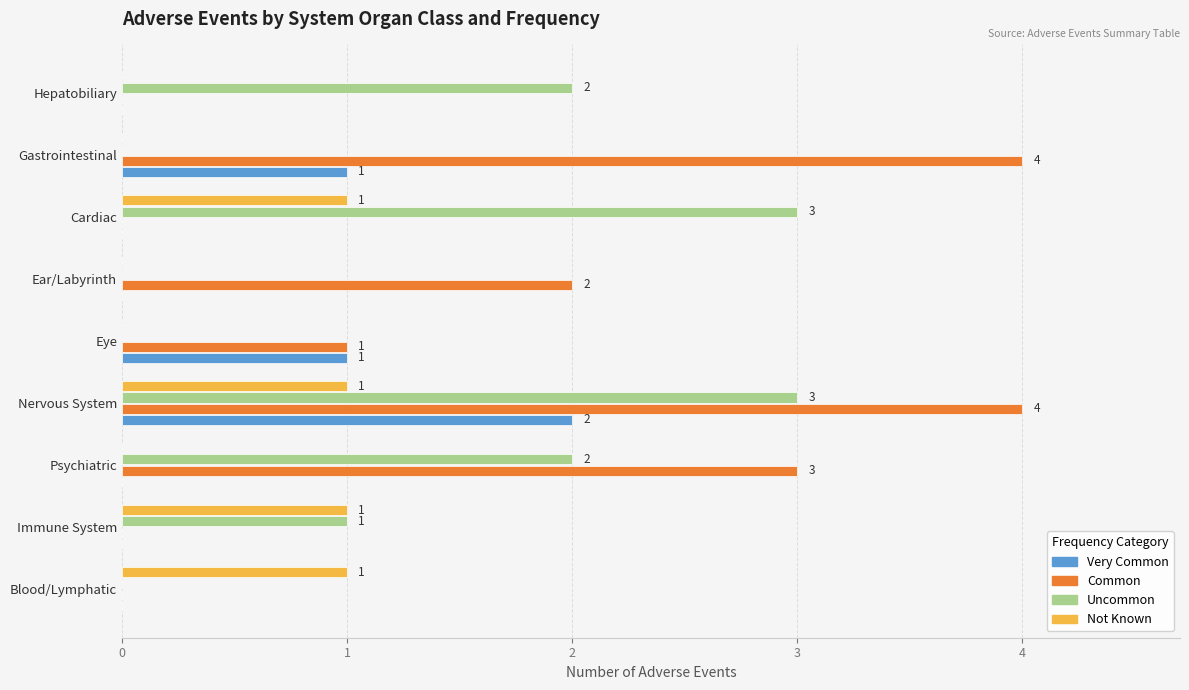

How many data points does each series have?

9